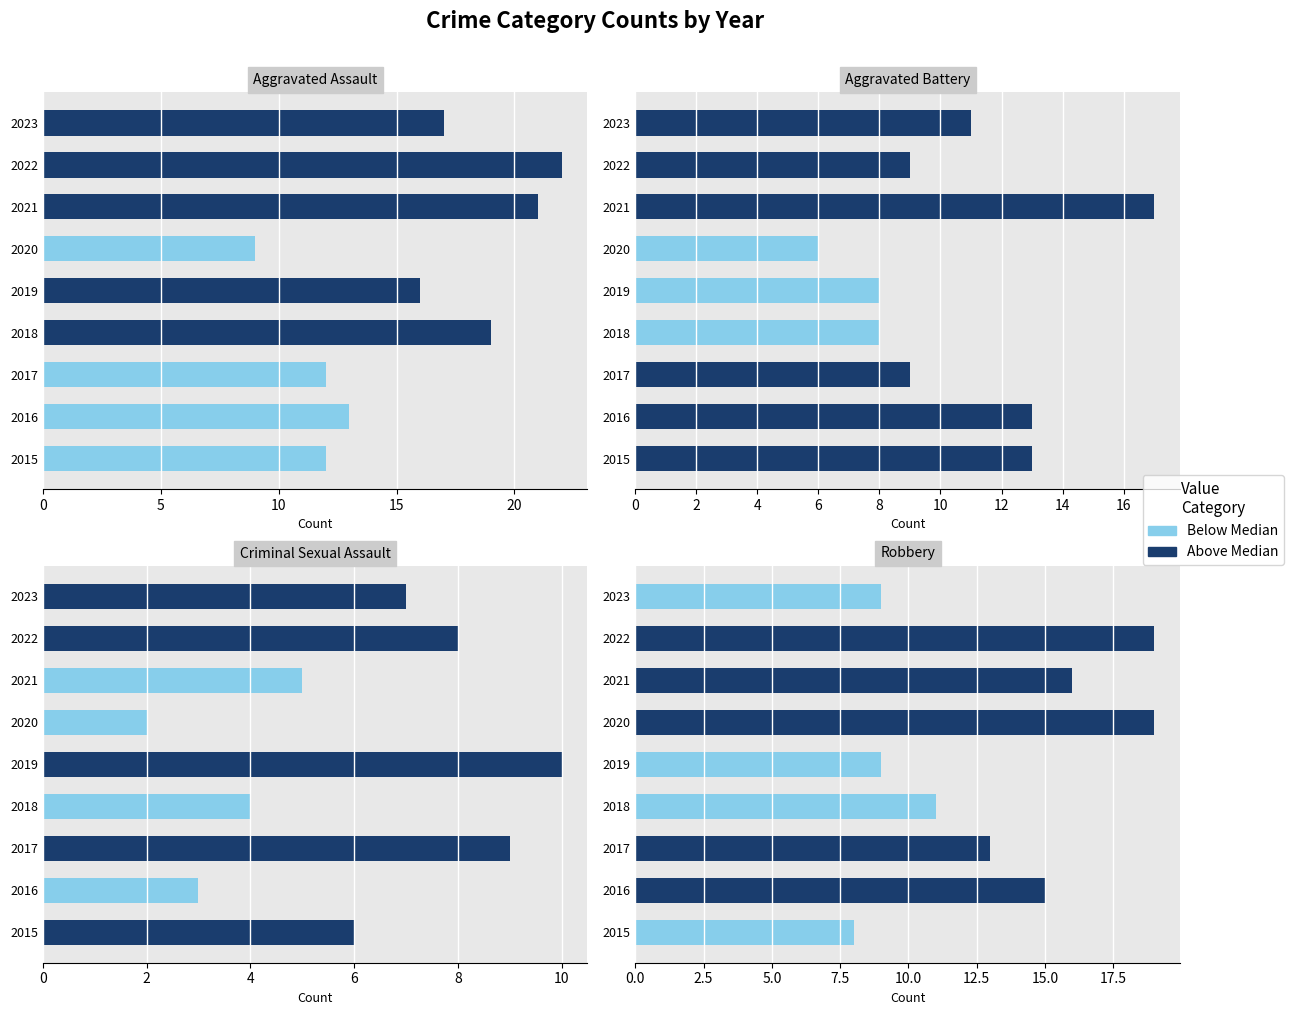

Is the value of Aggravated Assault at 2016 greater than the value of Robbery at 2020?

No